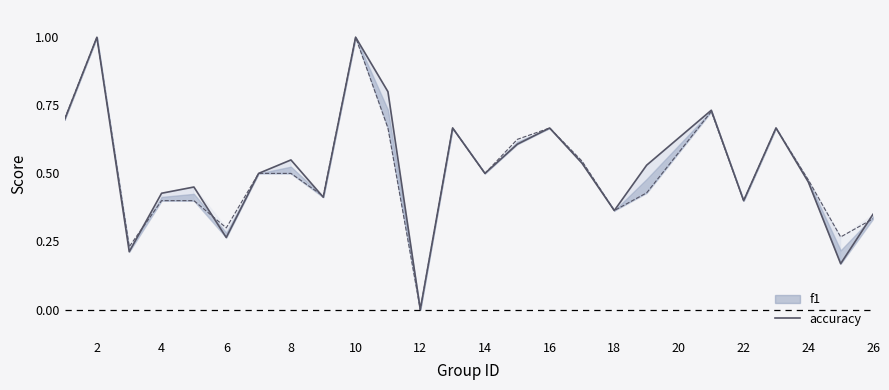

At which category is the sum across all series the highest?

2